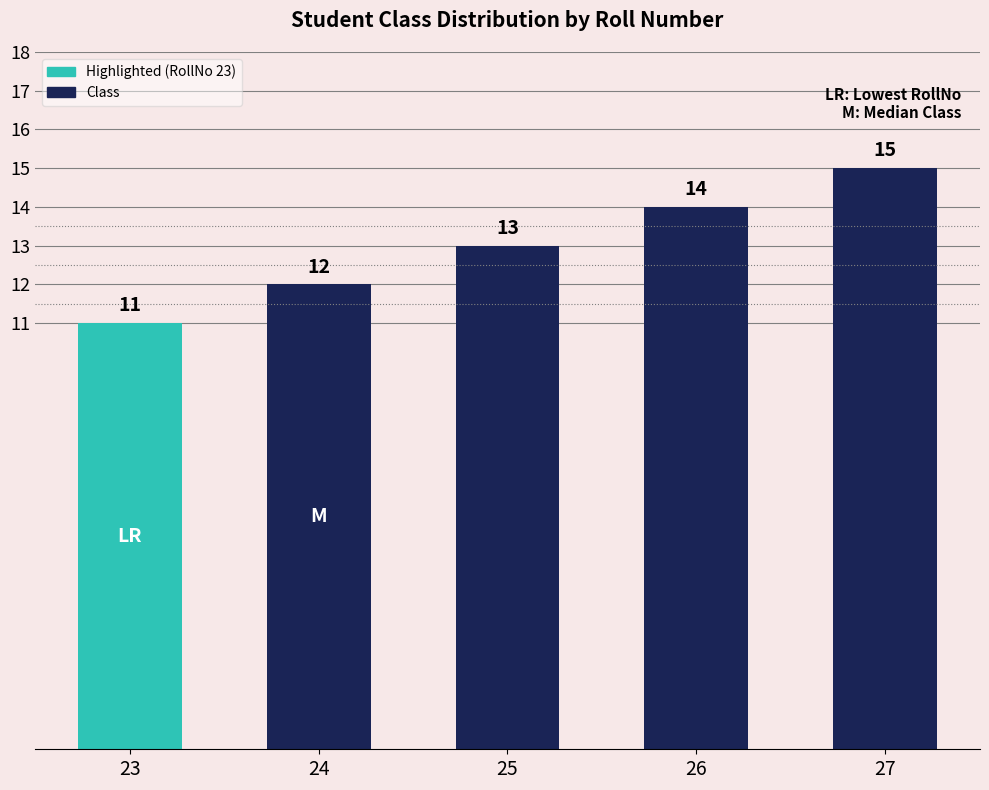

What is the smallest value displayed?

11